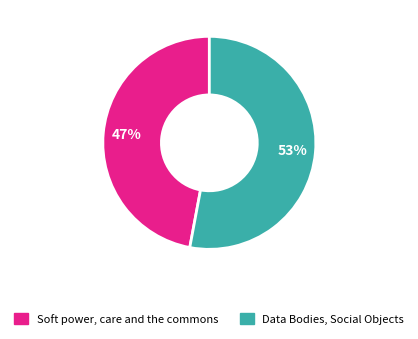

Which slice represents more than half of the pie?

Data Bodies, Social Objects